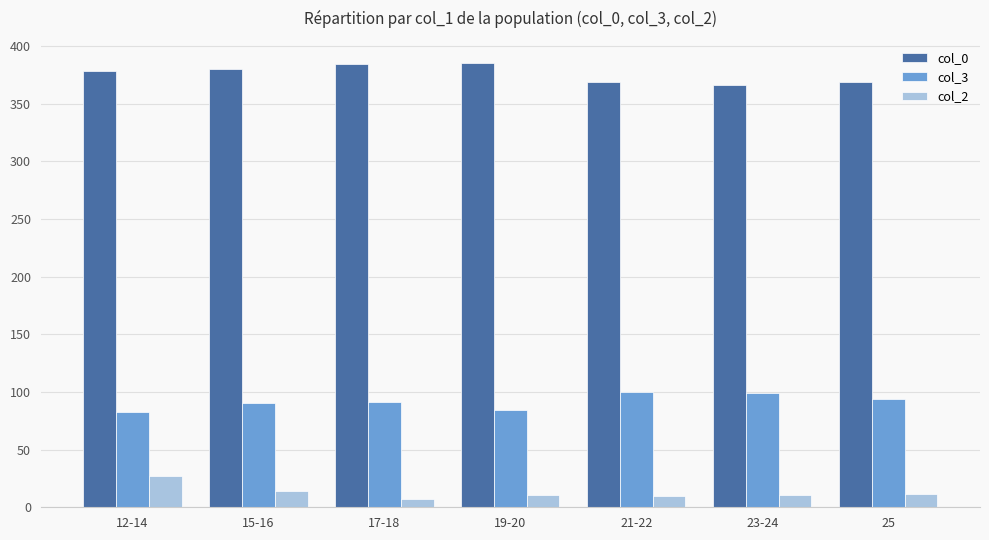

What is the total value across all series at 19-20?

480.3